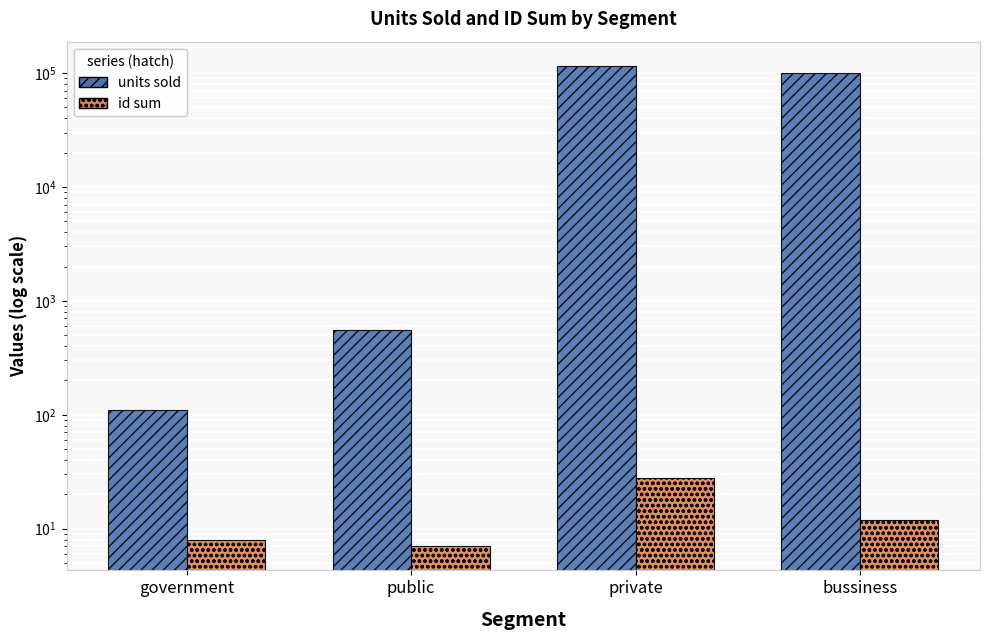

Reading right to left, extract all data points from this chart.

units sold: bussiness=100004	private=115801	public=558	government=110
id sum: bussiness=12	private=28	public=7	government=8